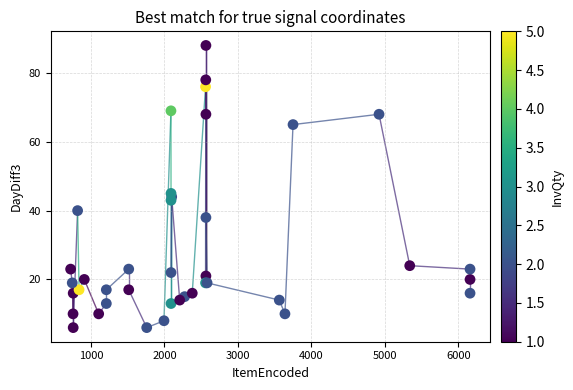

What Y value in the scatter plot is closest to 47?

45